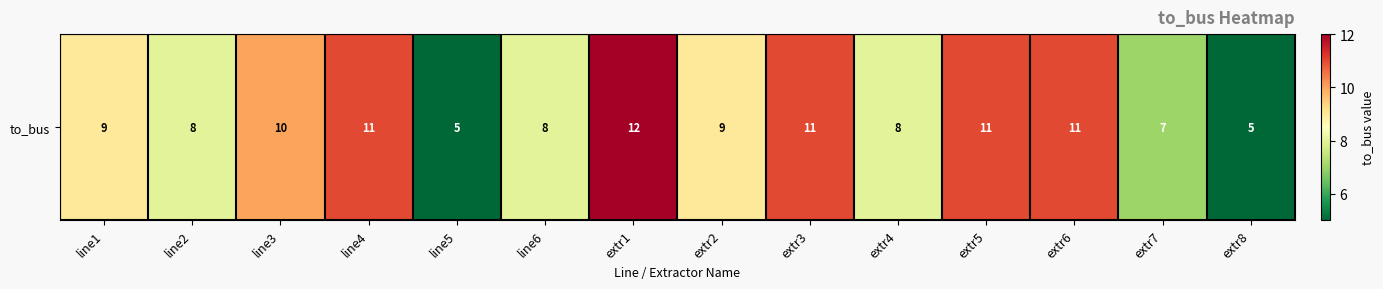

Reading left to right, list all the values displayed in this chart.

9	8	10	11	5	8	12	9	11	8	11	11	7	5